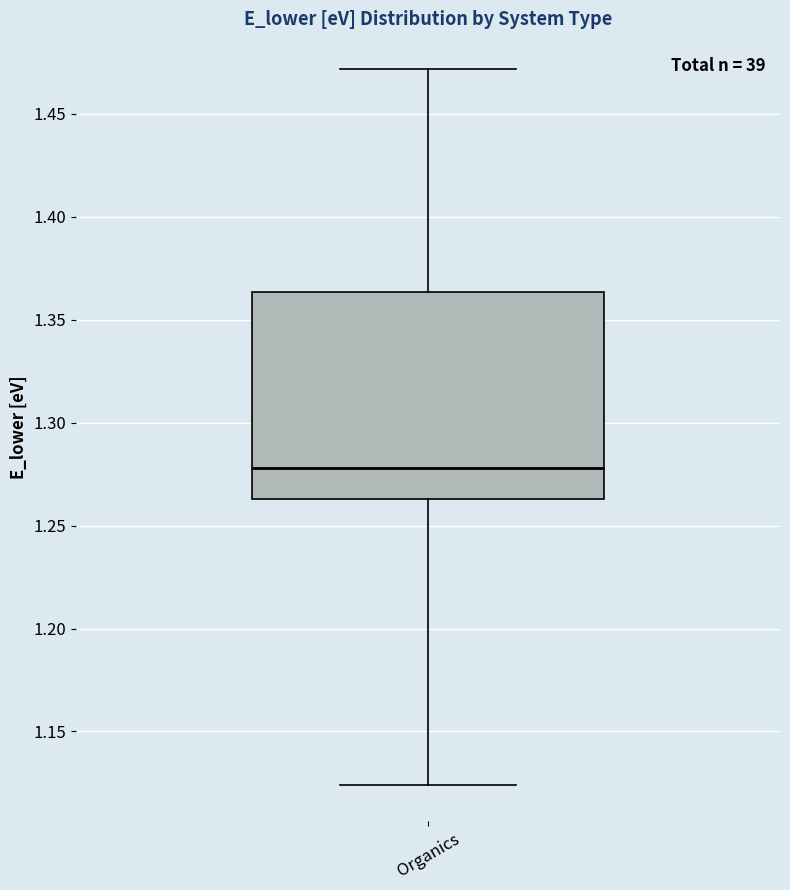

Transcribe this box plot: give where the median line is, the range the box spans, and where the two whiskers end, as read against the y-axis. The values are not printed on the chart, so give them approximately, as read against the axis.

median 1.280, box 1.265 to 1.365, whiskers 1.125 to 1.470